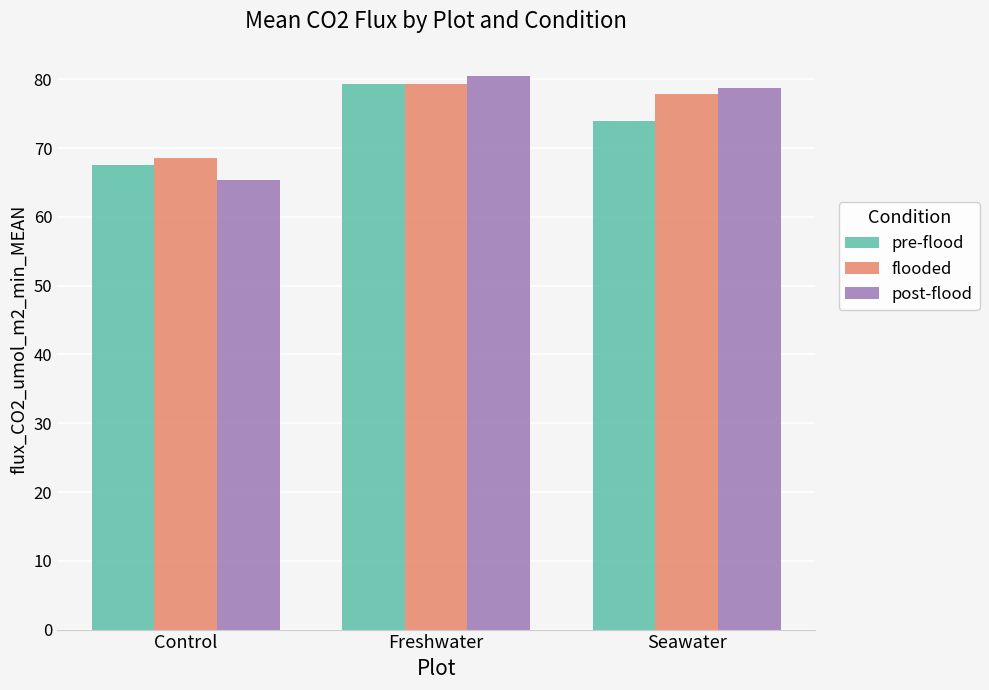

At which category is the sum across all series the highest?

Freshwater